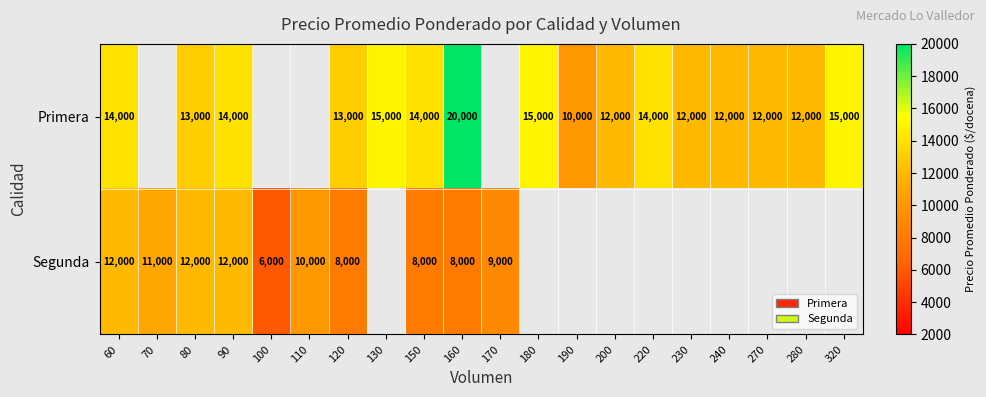

List the series in order of their peak value, lowest first.

Segunda, Primera